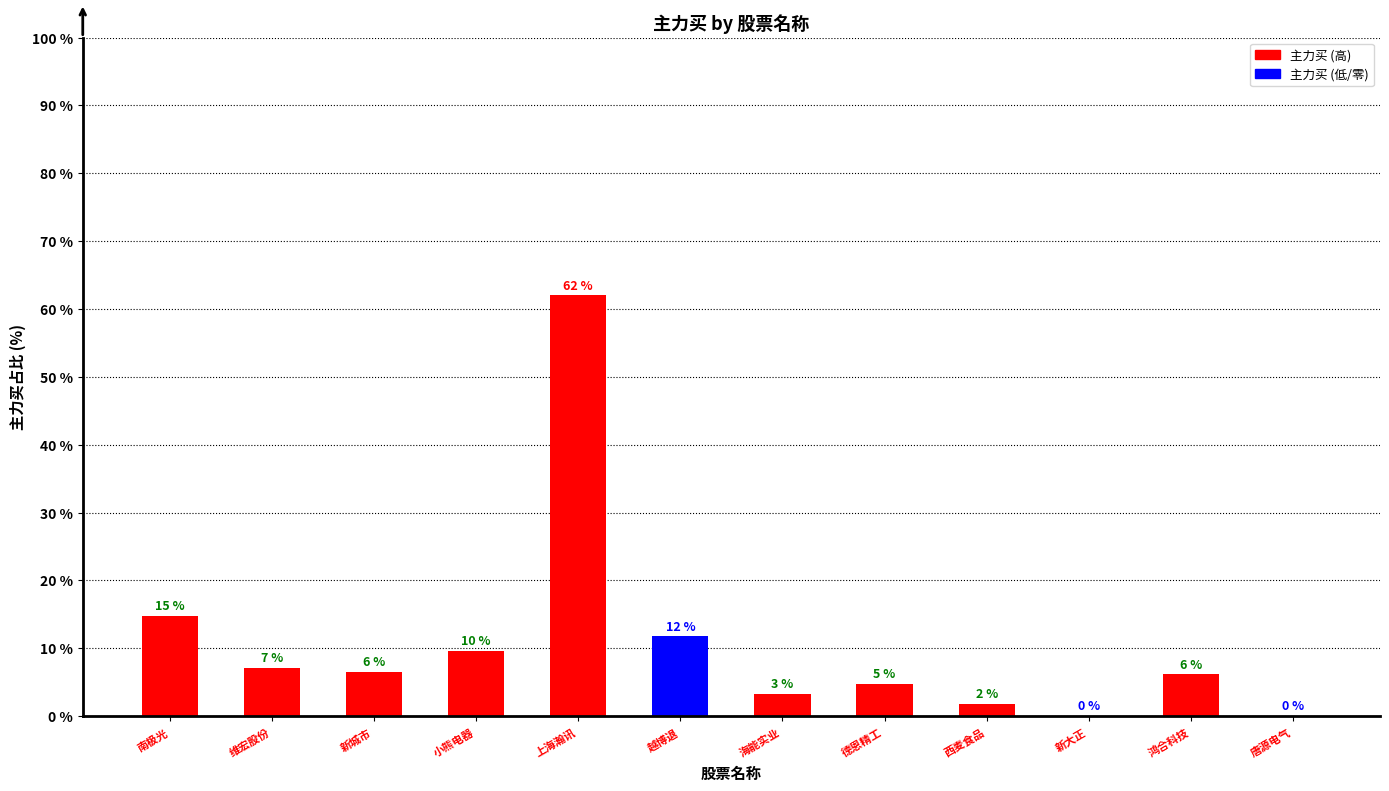

Reading right to left, list all the values displayed in this chart.

唐源电气=0.0	鸿合科技=6.1	新大正=0.0	西麦食品=1.8	德恩精工=4.8	海能实业=3.2	越博退=11.7	上海瀚讯=62.0	小熊电器=9.7	新城市=6.5	维宏股份=7.2	南极光=14.8